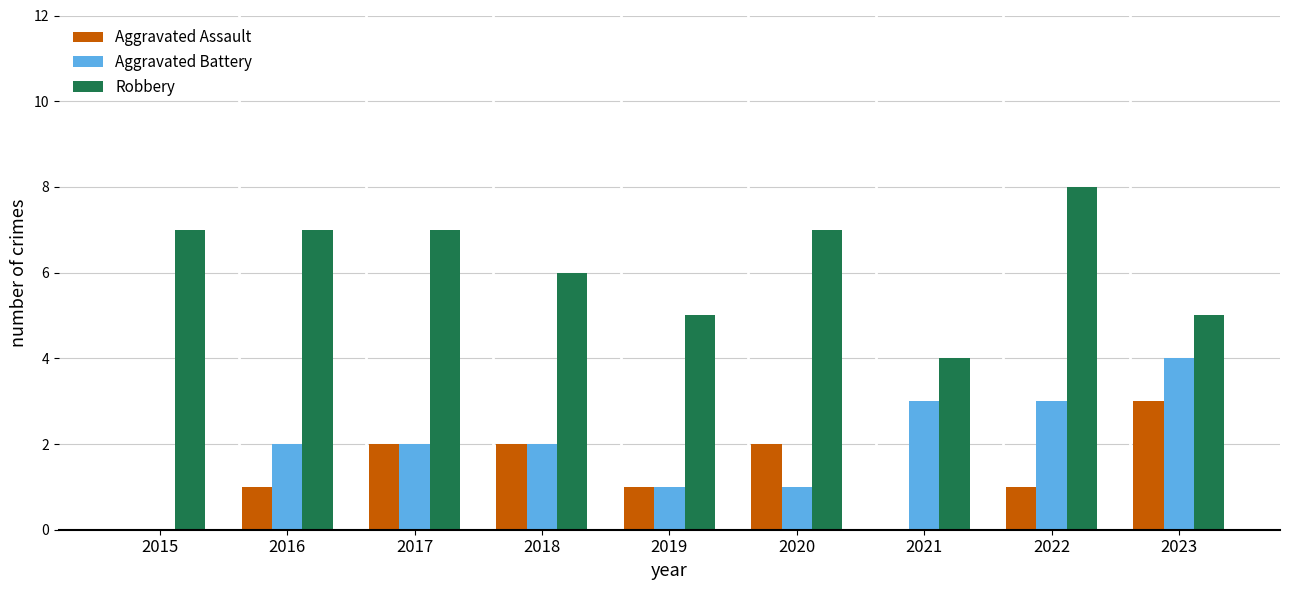

What is the sum of all Robbery values?

56